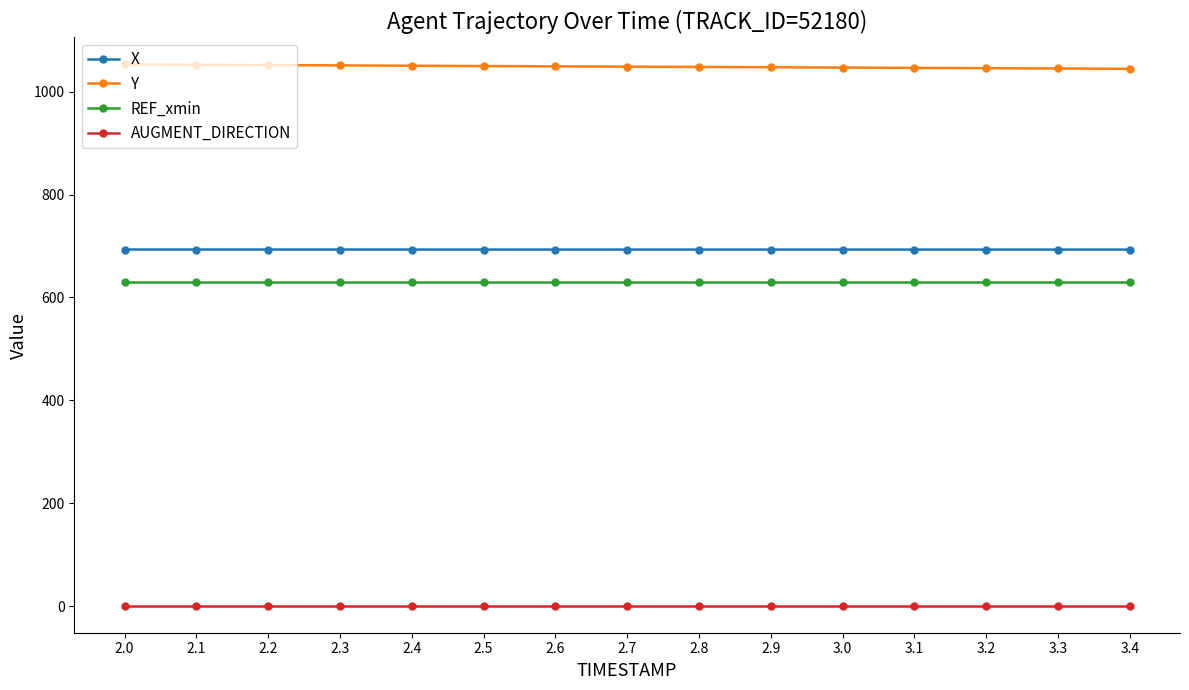

What is the spread (max minus min) of values at 2.1?

1051.3